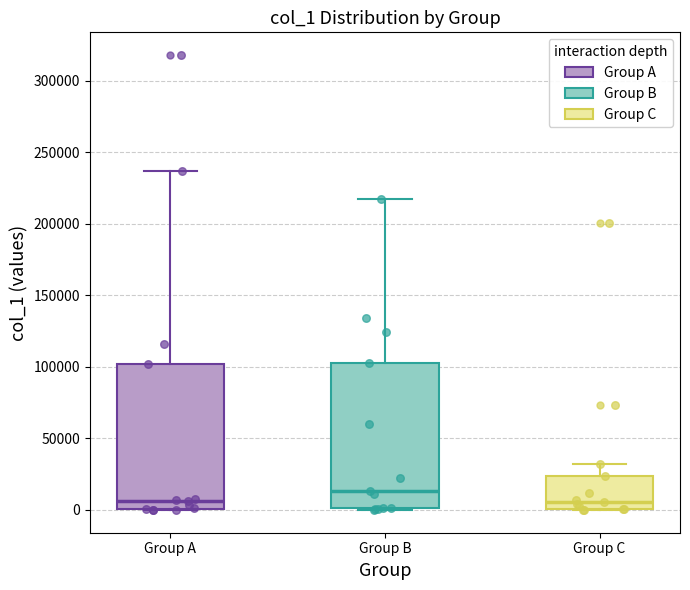

Reading left to right, read every box against the y-axis: the position of its median line, the range the box covers, and the ends of its whiskers. The values are not printed on the chart, so give them approximately, as read against the axis.

Group A: median 5000, box 0 to 100000, whiskers 0 to 235000
Group B: median 15000, box 0 to 105000, whiskers 0 to 220000
Group C: median 5000, box 0 to 25000, whiskers 0 to 30000